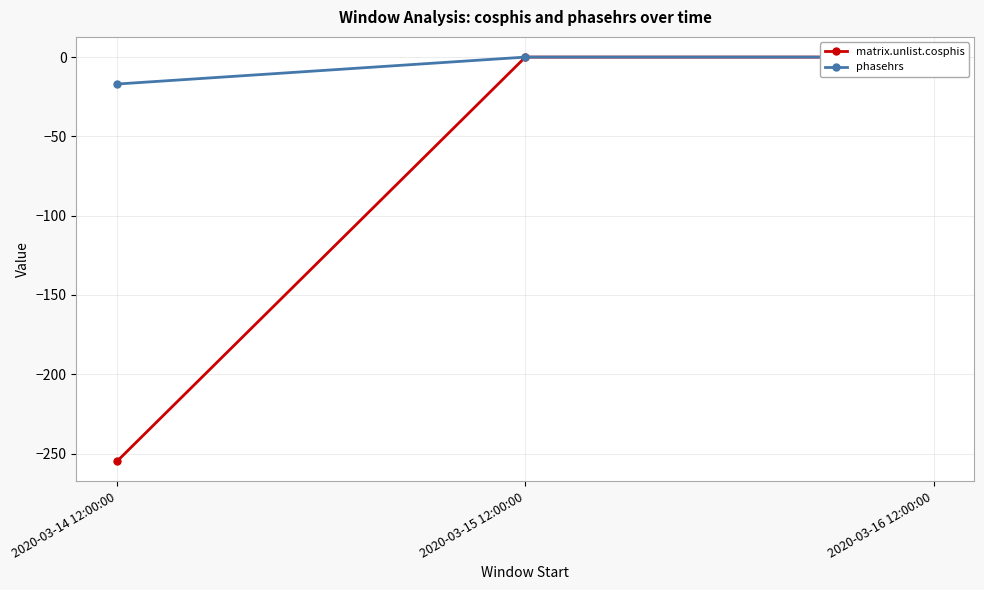

True or false: matrix.unlist.cosphis has a value of -391.2 at 2020-03-14 12:00:00.

False